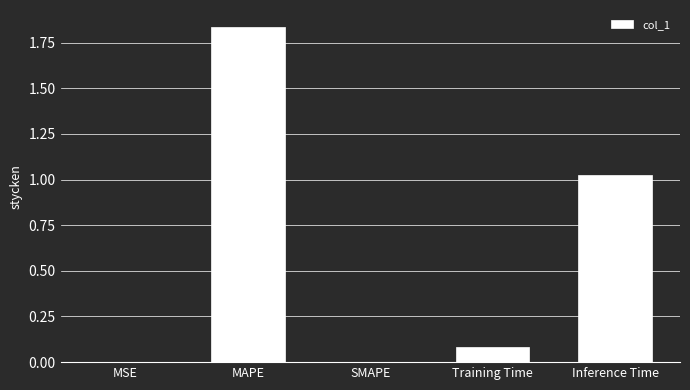

Is it true that the value at Training Time is 0.0?

False